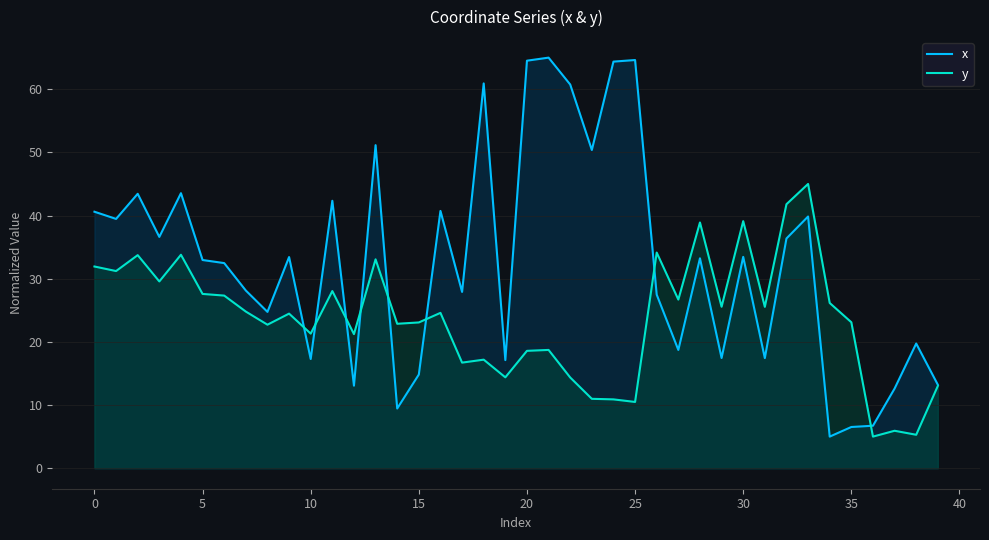

Is the value of y at 5 greater than the value of x at 5?

No